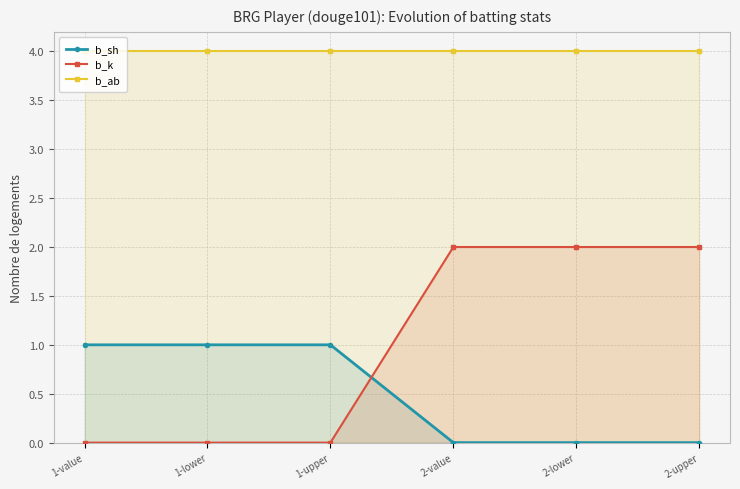

Between 1-lower and 1-value, which is larger?

1-lower